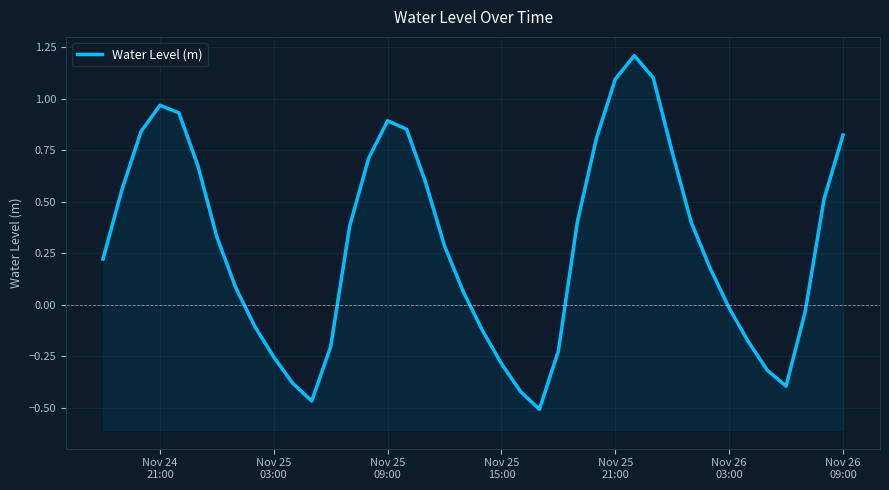

At which label does the data first exceed 0?

Nov 24
21:00